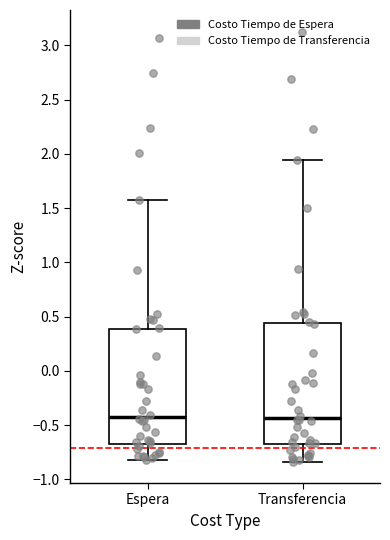

Reading left to right, transcribe this box plot: for each box, give where its median line is, the range the box spans, and where its two whiskers end, as read against the y-axis. The values are not printed on the chart, so give them approximately, as read against the axis.

Espera: median -0.45, box -0.65 to 0.40, whiskers -0.80 to 1.55
Transferencia: median -0.45, box -0.70 to 0.45, whiskers -0.85 to 1.95